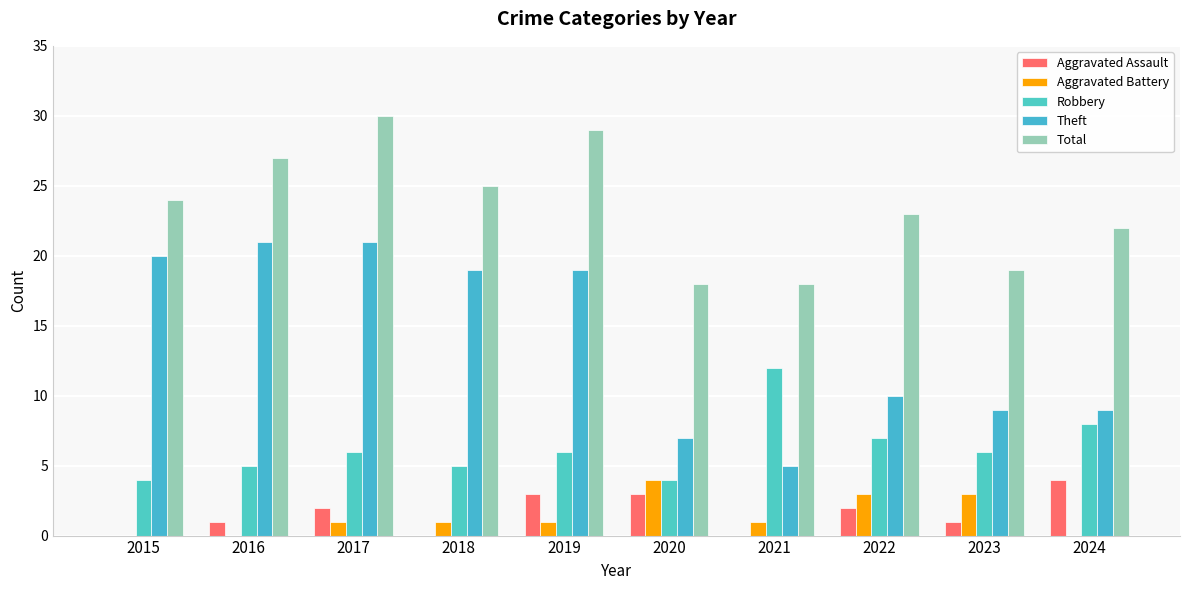

Reading left to right, list all the values displayed in this chart.

Aggravated Assault: 0	1	2	0	3	3	0	2	1	4
Aggravated Battery: 0	0	1	1	1	4	1	3	3	0
Robbery: 4	5	6	5	6	4	12	7	6	8
Theft: 20	21	21	19	19	7	5	10	9	9
Total: 24	27	30	25	29	18	18	23	19	22